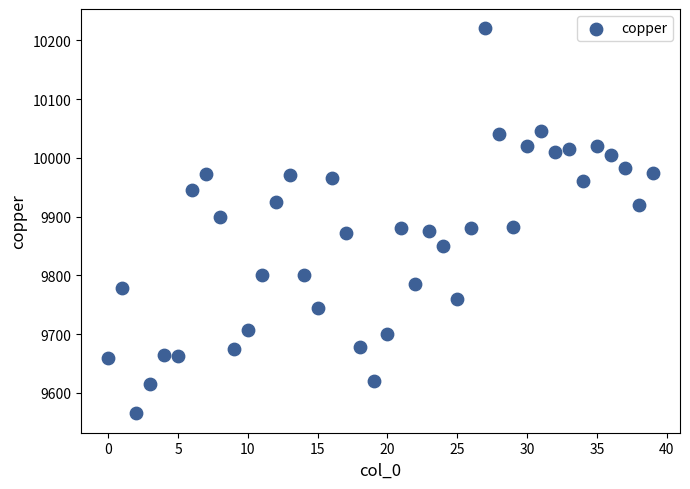

What is the range of Y values (max minus min)?

655.5